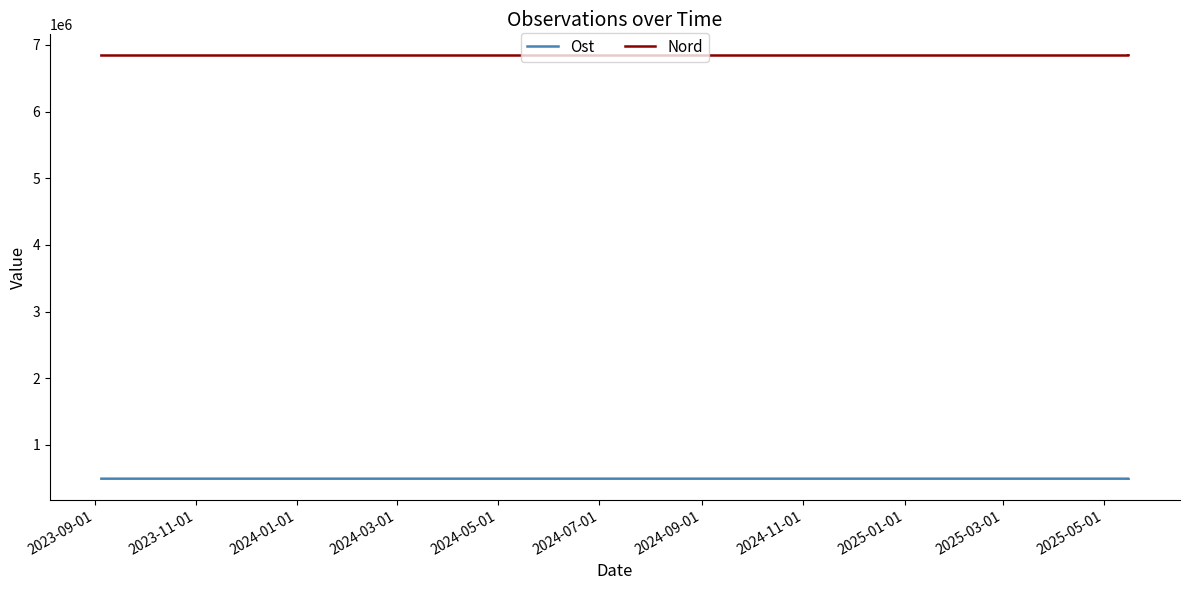

What is the difference between the highest and lowest values at 2024-01-01?

6347774